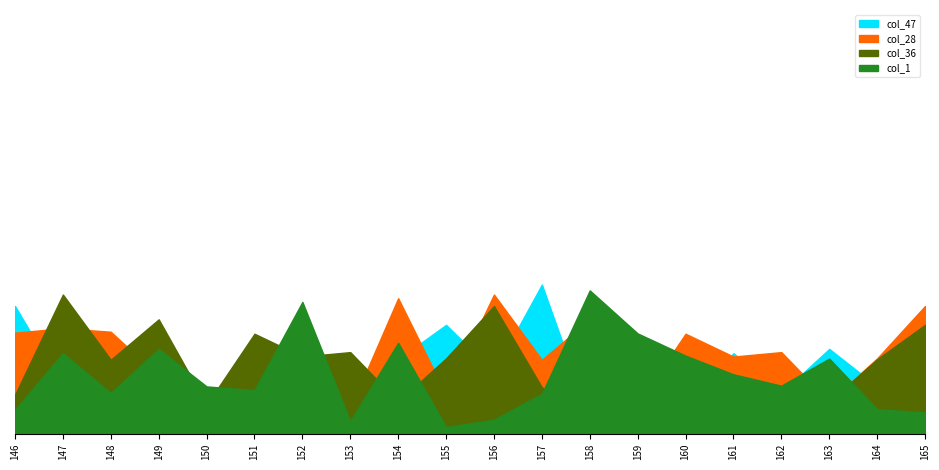

Which series has the largest total across all categories?

col_28